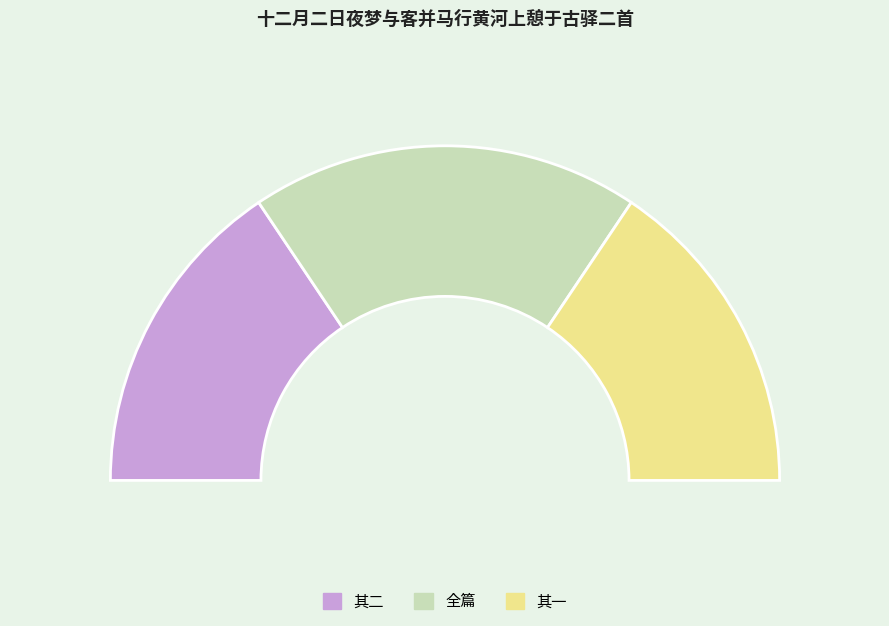

Does 十二月二日夜梦与客并马行黄河上憩于古驿二首 其一 account for over 50% of the chart?

No